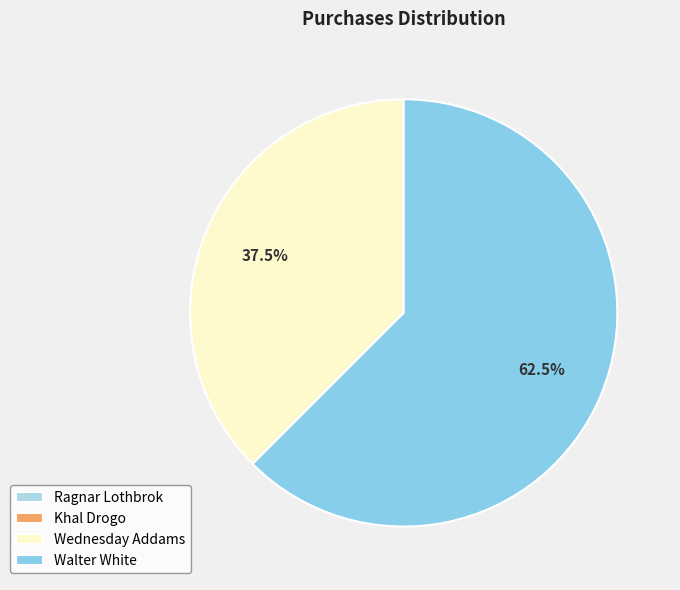

The Ragnar Lothbrok slice represents 10% of the pie. True or false?

False